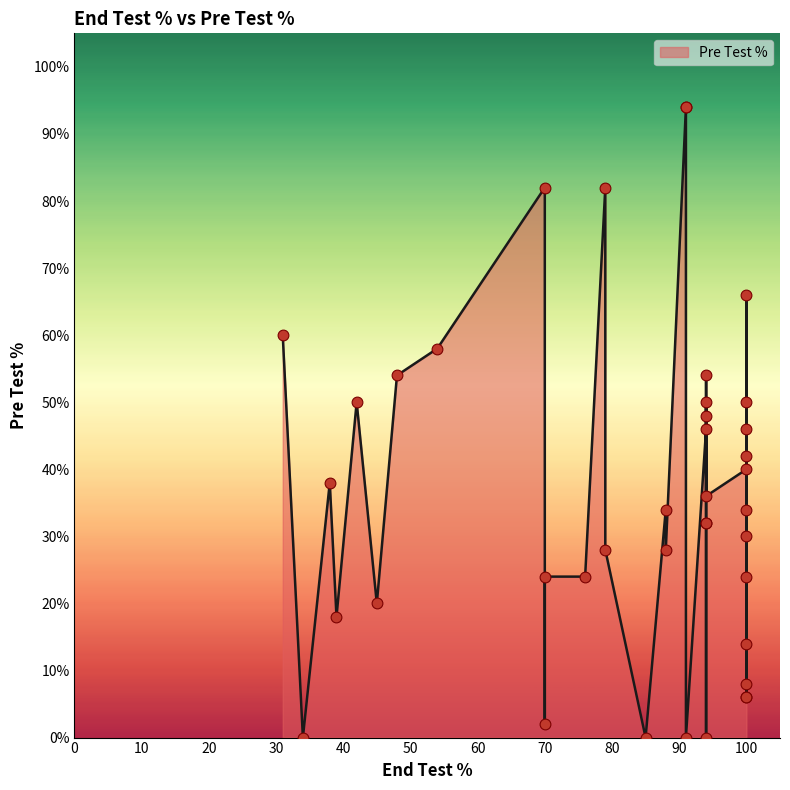

Between 91 and 94, which is larger?

94